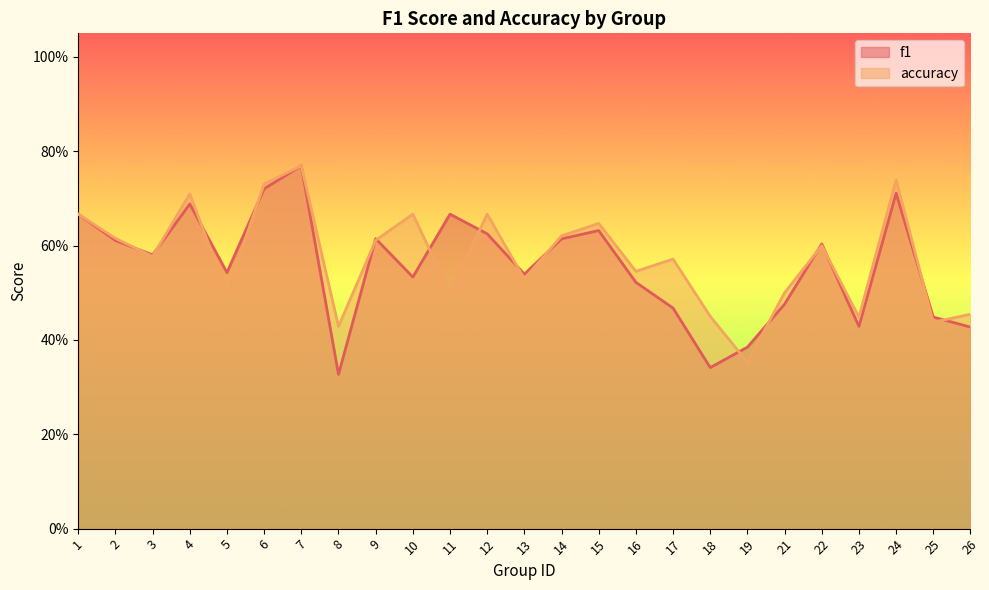

What is the minimum value shown in the chart?

0.3